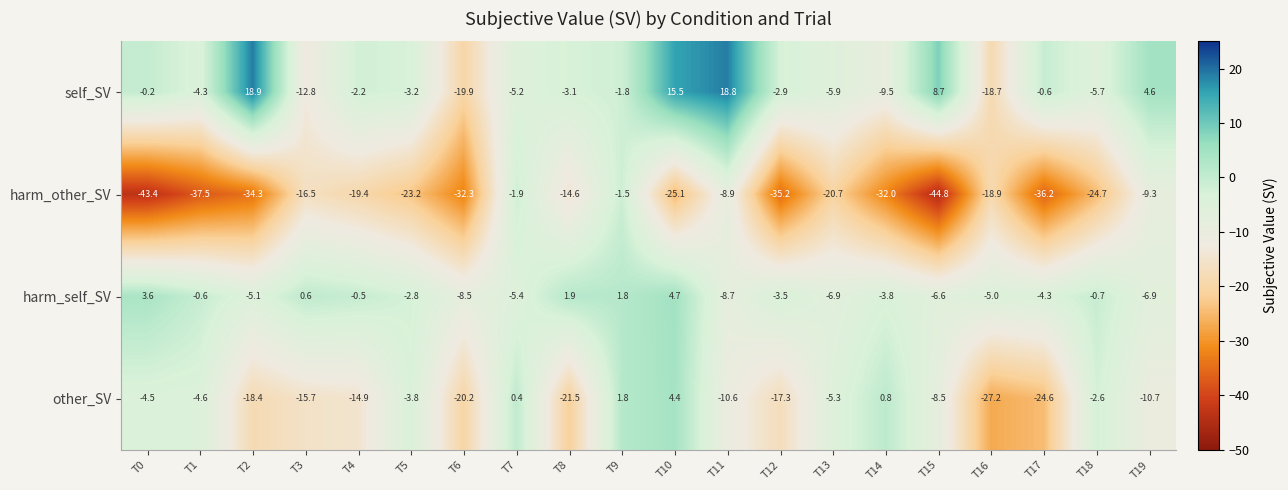

What is the total value across all series at T3?

-44.4